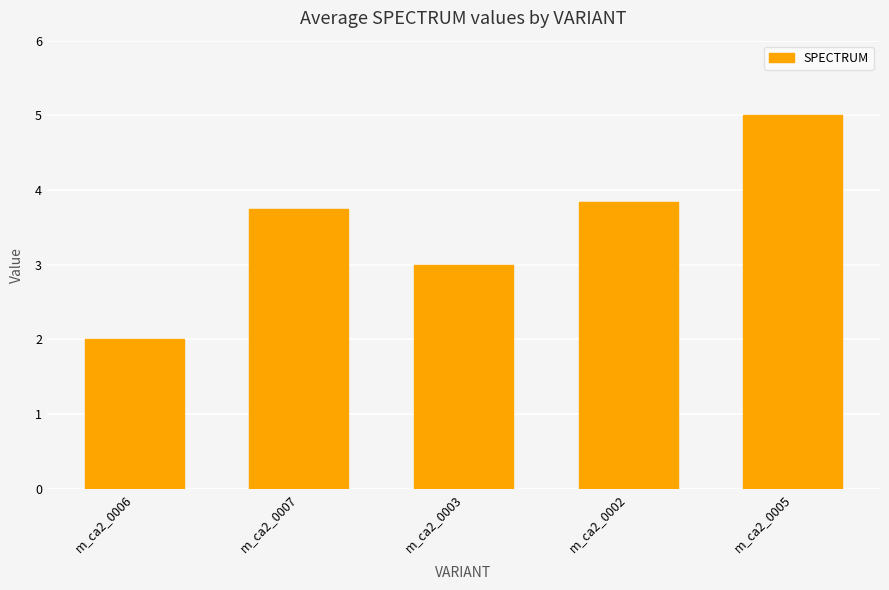

Reading left to right, extract all data points from this chart.

2.0	3.8	3.0	3.8	5.0